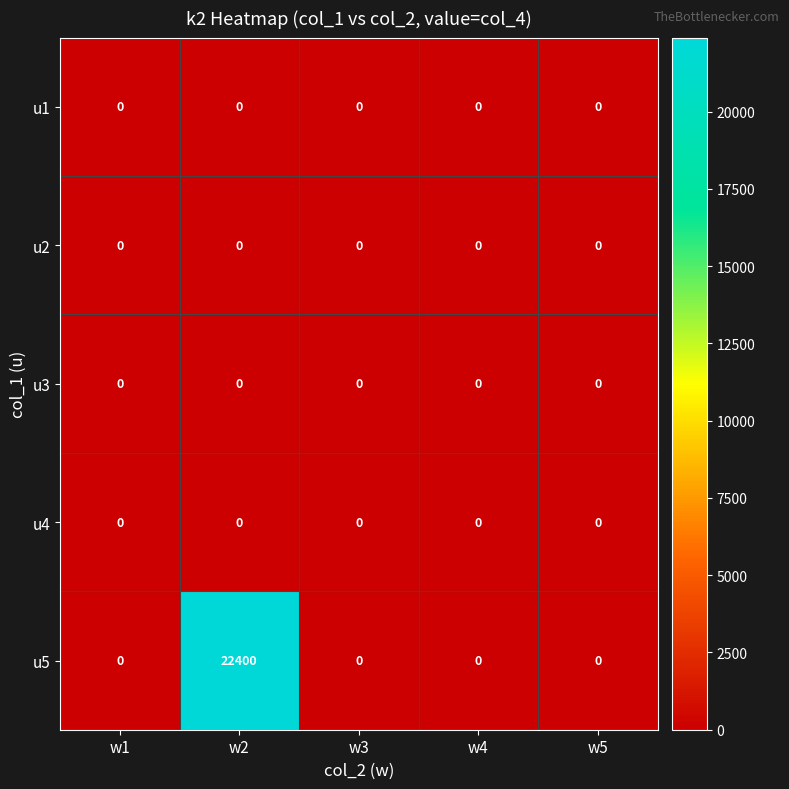

Which series changed the most between w2 and w4?

u5